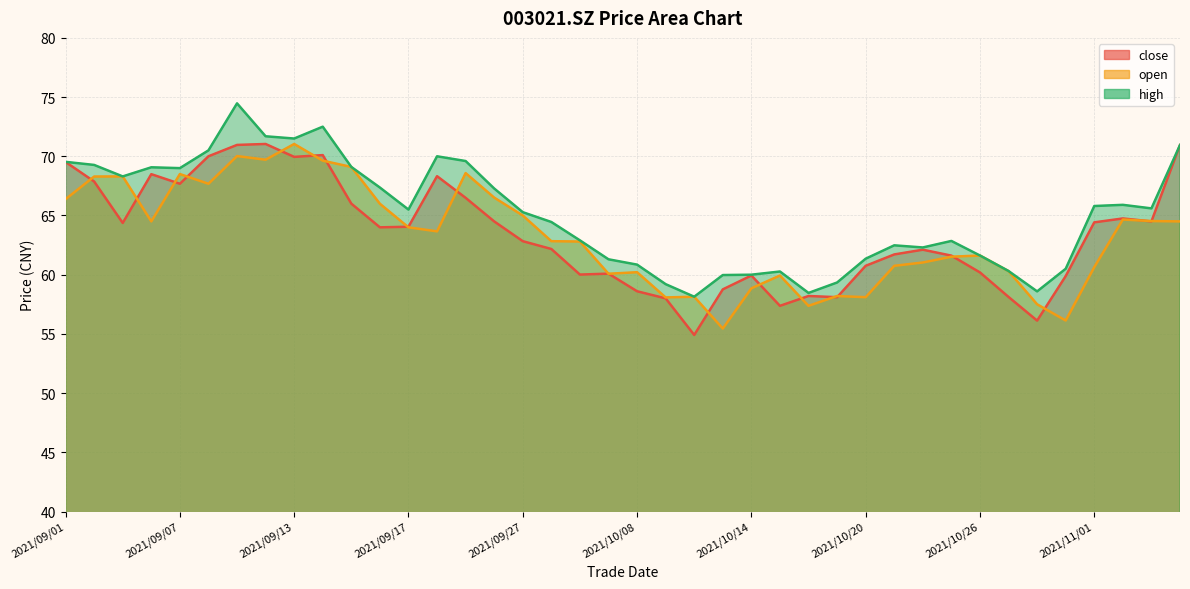

What position from the left is 2021/09/27?

17